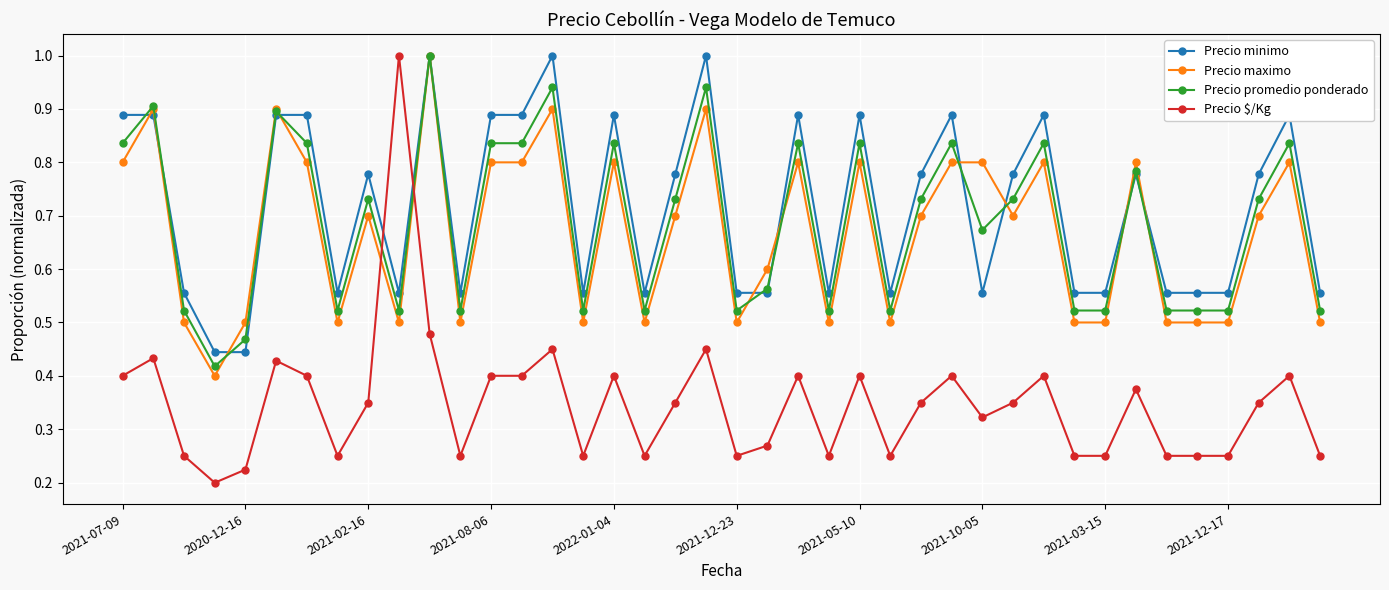

True or false: Precio $/Kg has more than 2 points higher than both neighbors.

True